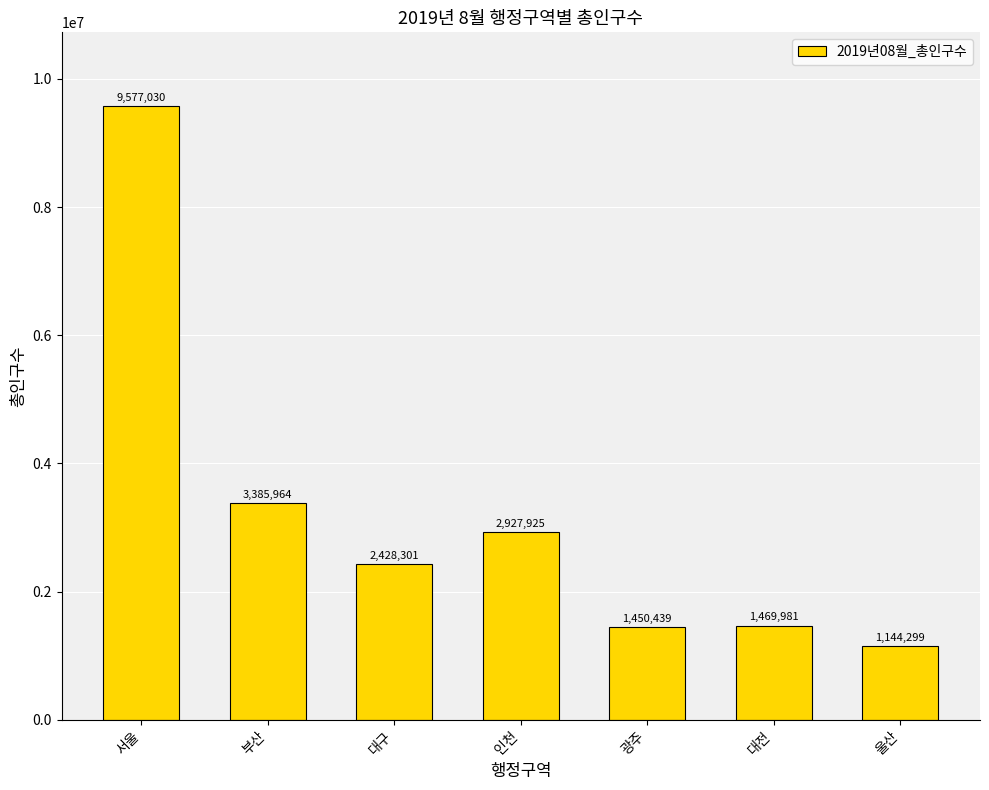

What is the difference between the values at 울산 and 대전?

325682